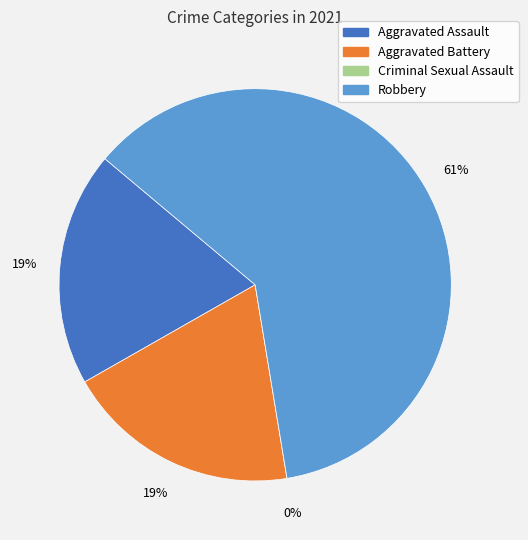

Is Aggravated Battery the majority of the pie?

No